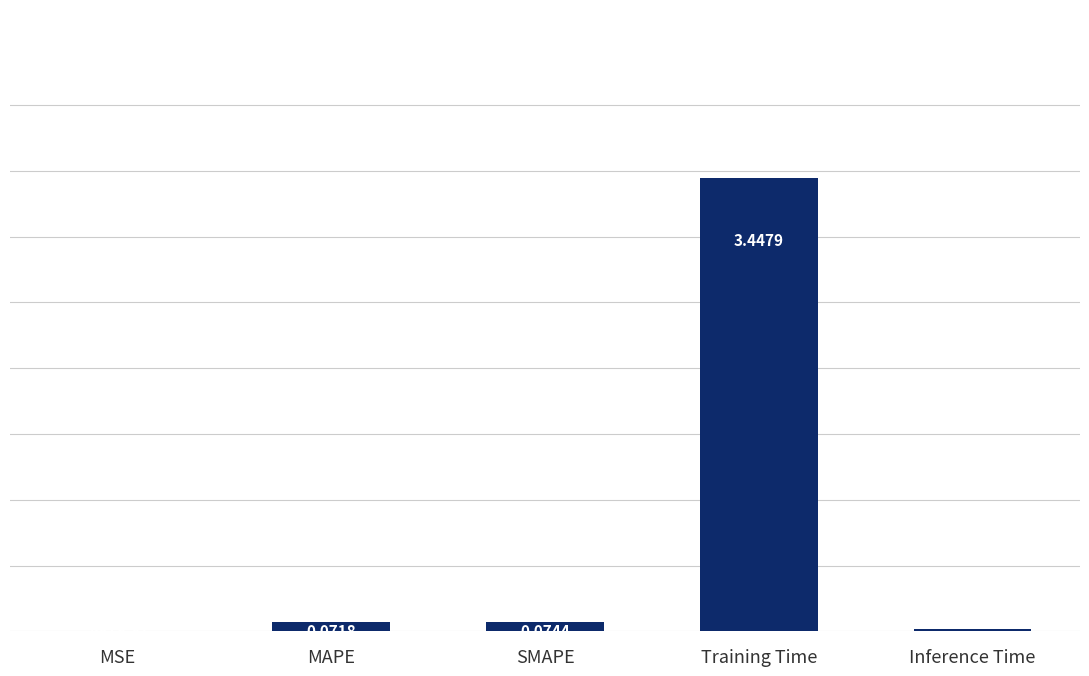

What is the sum of all values?

3.6